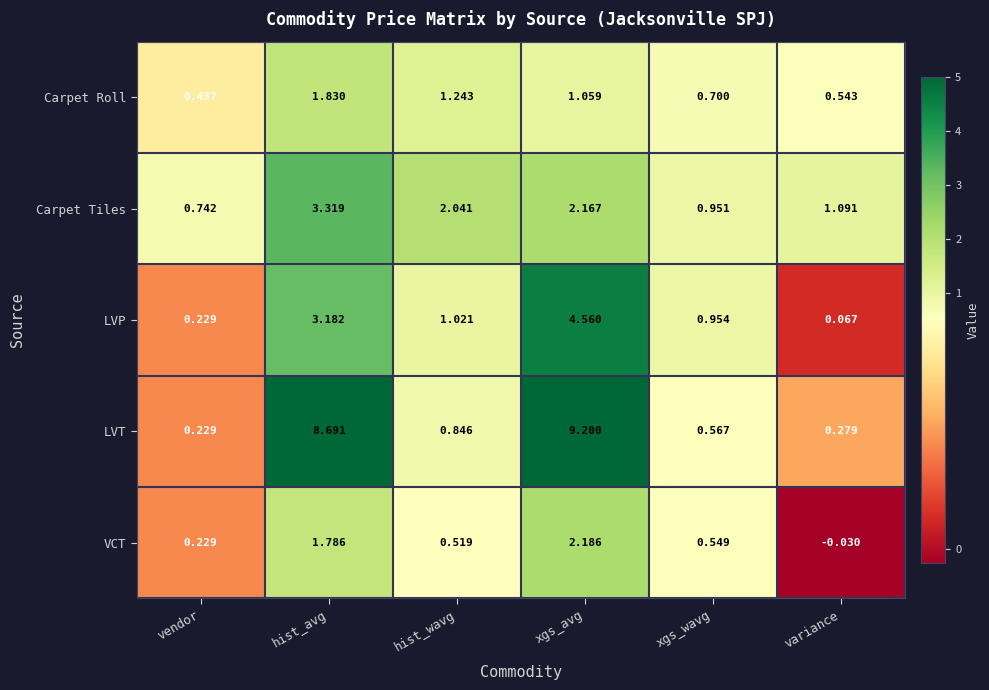

How many data points does each series have?

6